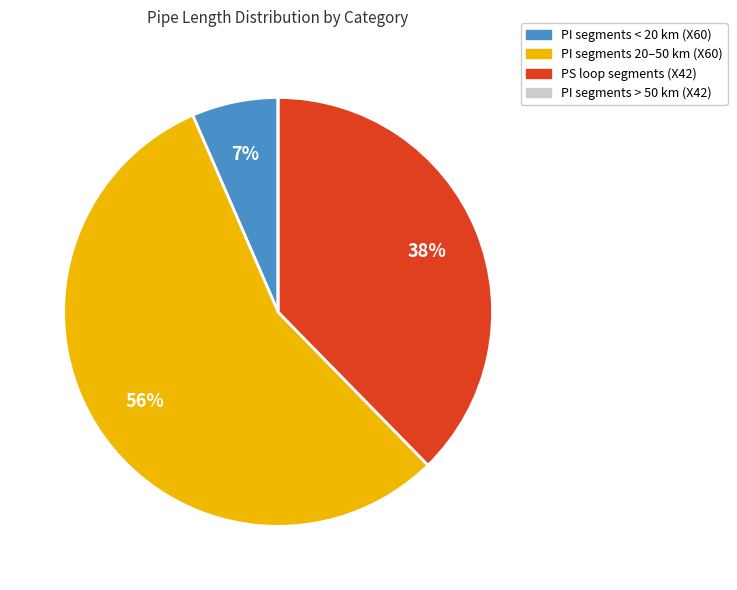

Is there any slice that represents more than half of the pie?

Yes